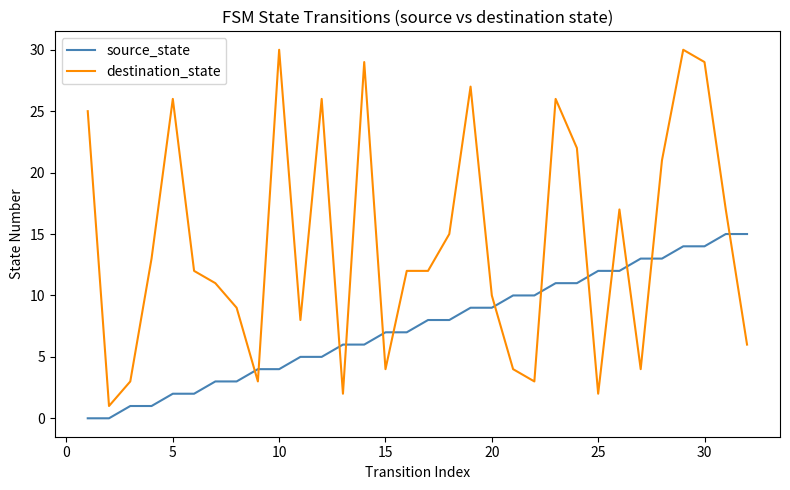

How many times do destination_state and source_state cross each other?

13